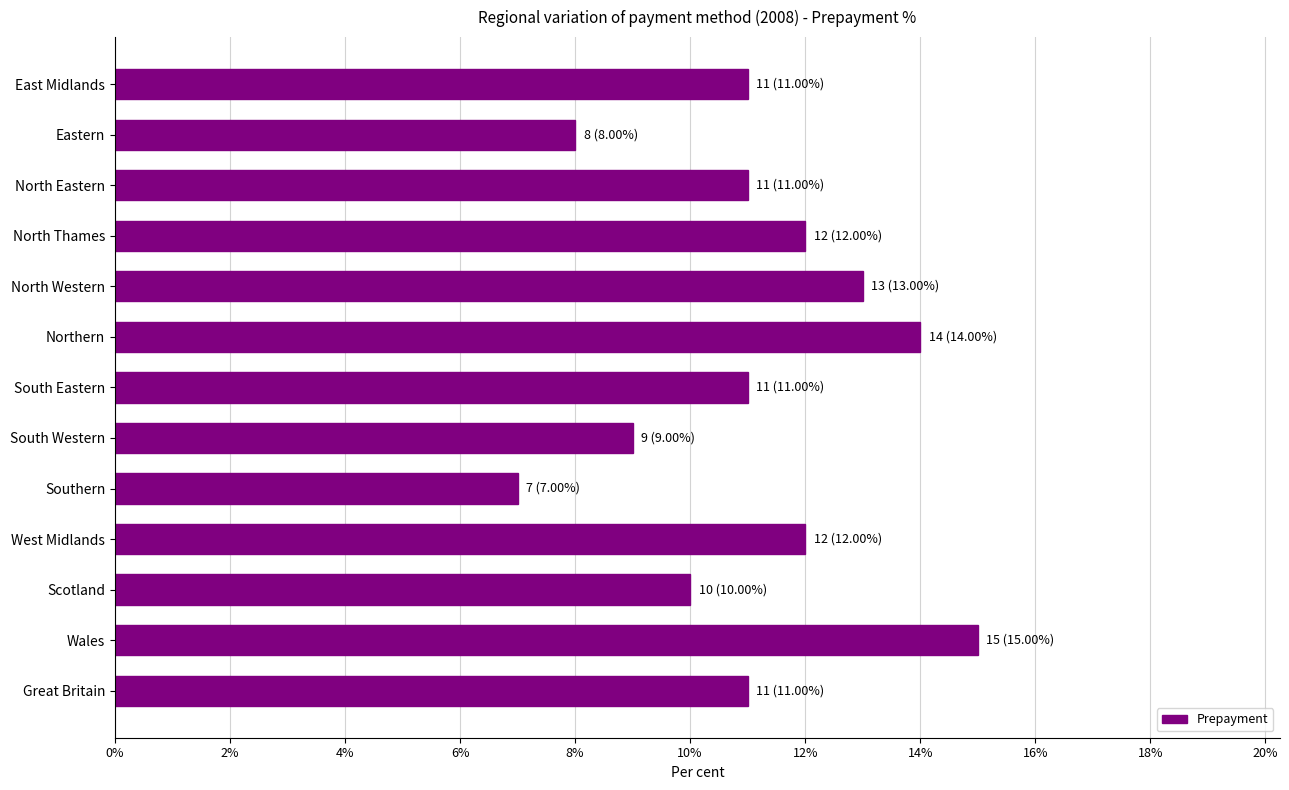

Is it true that the value at Northern is 14?

True